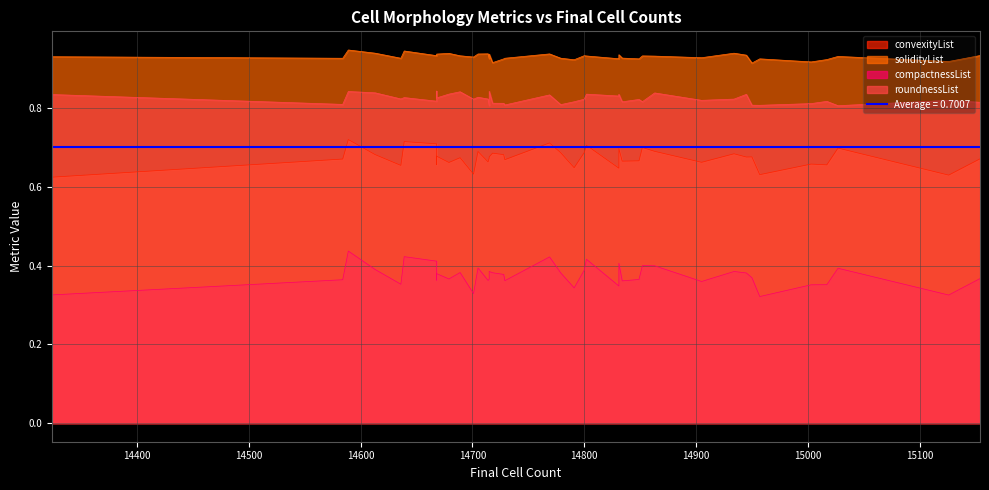

How many interior local peaks does the solidityList series have?

15